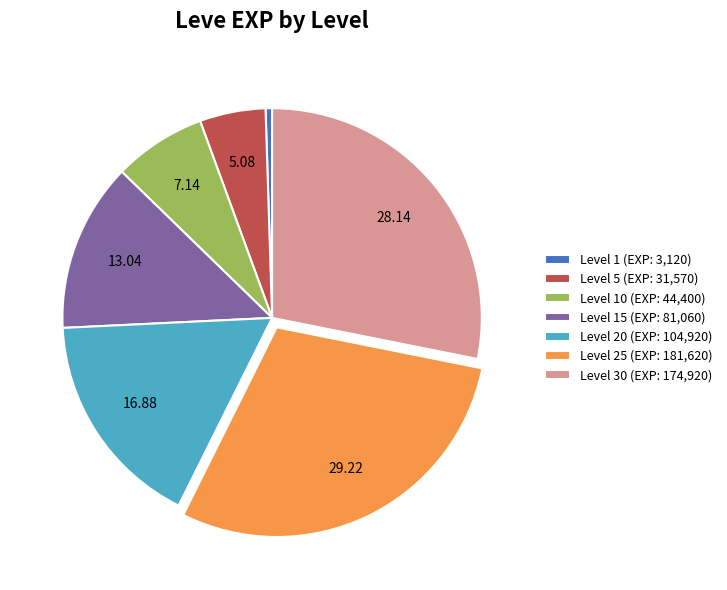

Combined, do Level 20 (EXP: 104,920) and Level 5 (EXP: 31,570) account for over 50%?

No